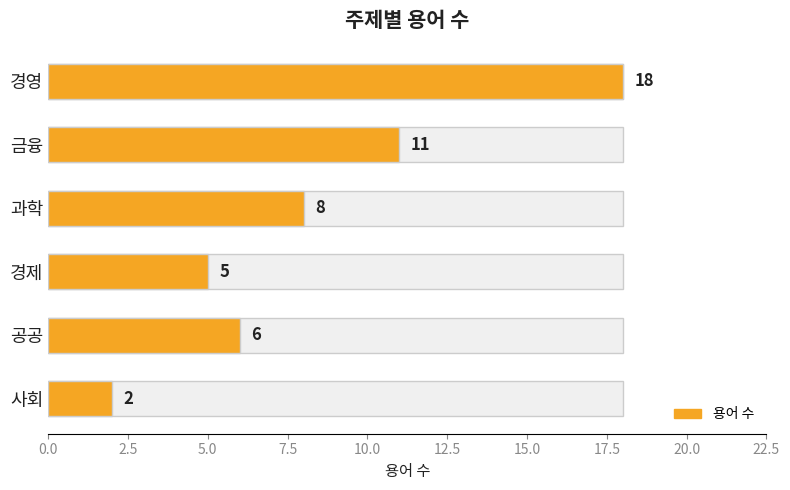

What is the change in value from 경영 to 공공?

-12